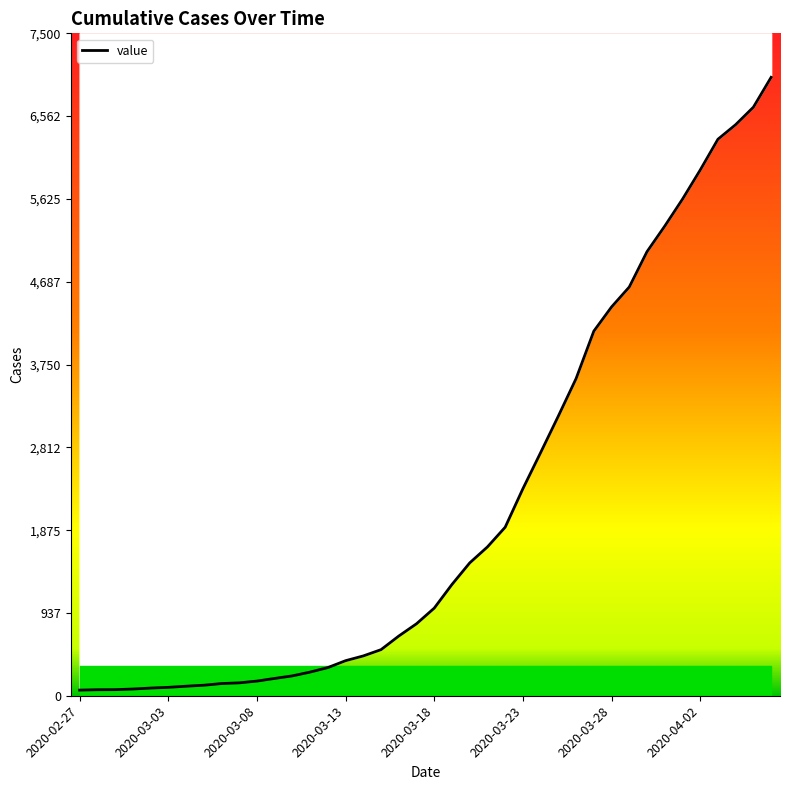

Reading right to left, list all the values displayed in this chart.

2020-04-06=7002	2020-04-05=6664	2020-04-04=6466	2020-04-03=6301	2020-04-02=5952	2020-04-01=5622	2020-03-31=5317	2020-03-30=5028	2020-03-29=4628	2020-03-28=4402	2020-03-27=4128	2020-03-26=3591	2020-03-25=3167	2020-03-24=2753	2020-03-23=2344	2020-03-22=1908	2020-03-21=1685	2020-03-20=1504	2020-03-19=1260	2020-03-18=992	2020-03-17=815	2020-03-16=676	2020-03-15=522	2020-03-14=451	2020-03-13=397	2020-03-12=319	2020-03-11=268	2020-03-10=225	2020-03-09=196	2020-03-08=166	2020-03-07=146	2020-03-06=138	2020-03-05=119	2020-03-04=108	2020-03-03=95	2020-03-02=87	2020-03-01=76	2020-02-29=69	2020-02-28=68	2020-02-27=64